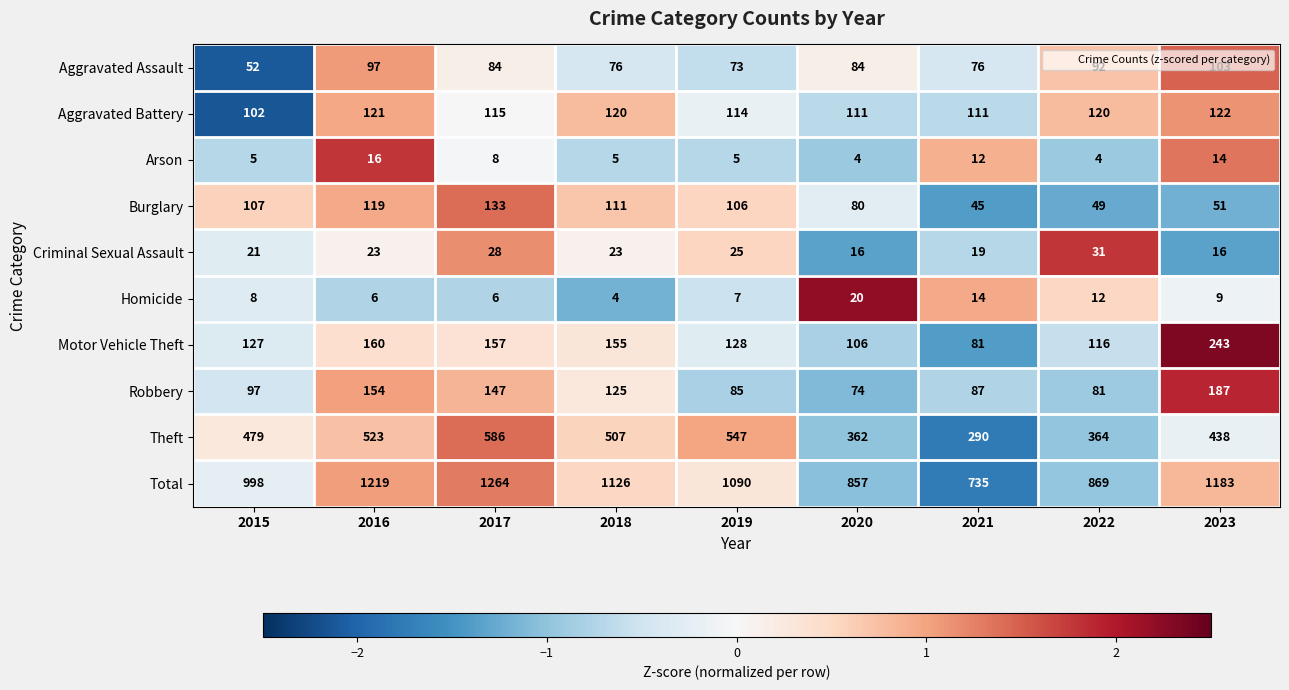

How many series are shown in this chart?

10